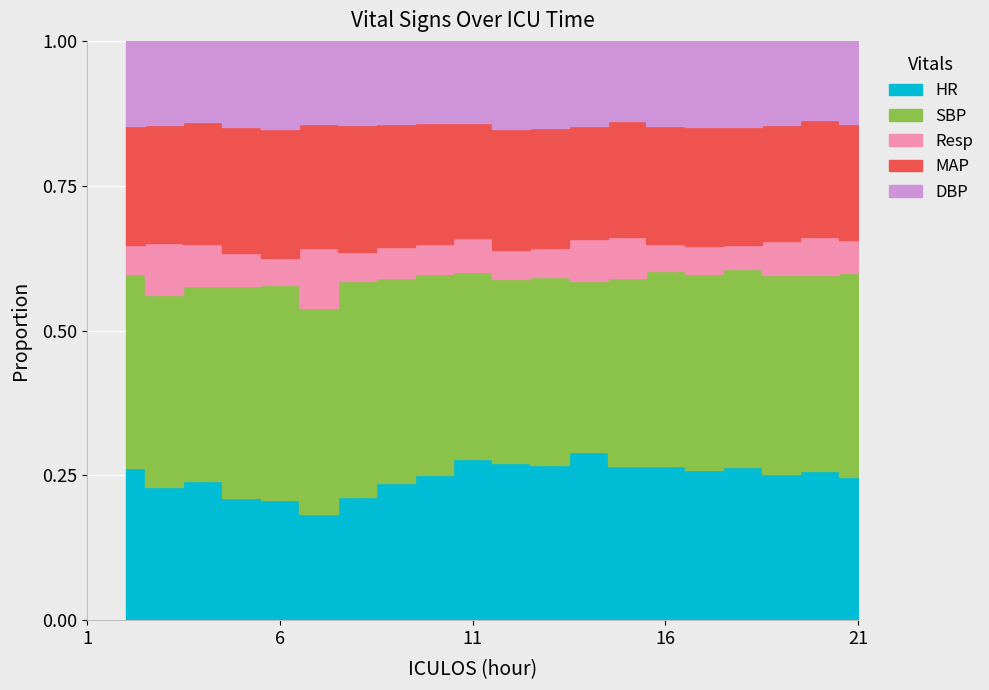

What is the difference between the highest and lowest values at 10?

104.0